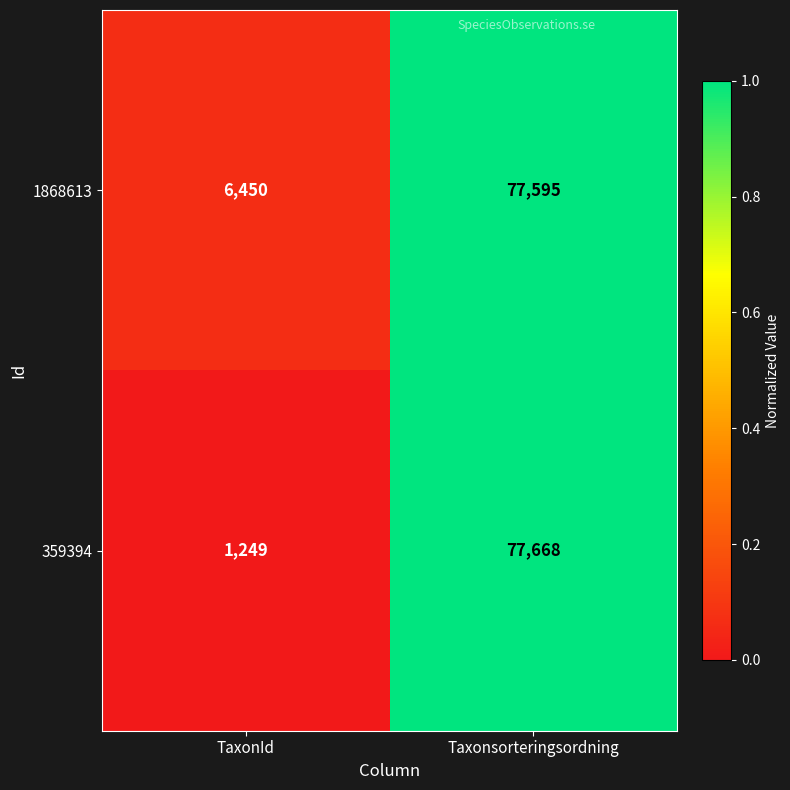

Which series has the largest range (max minus min)?

359394